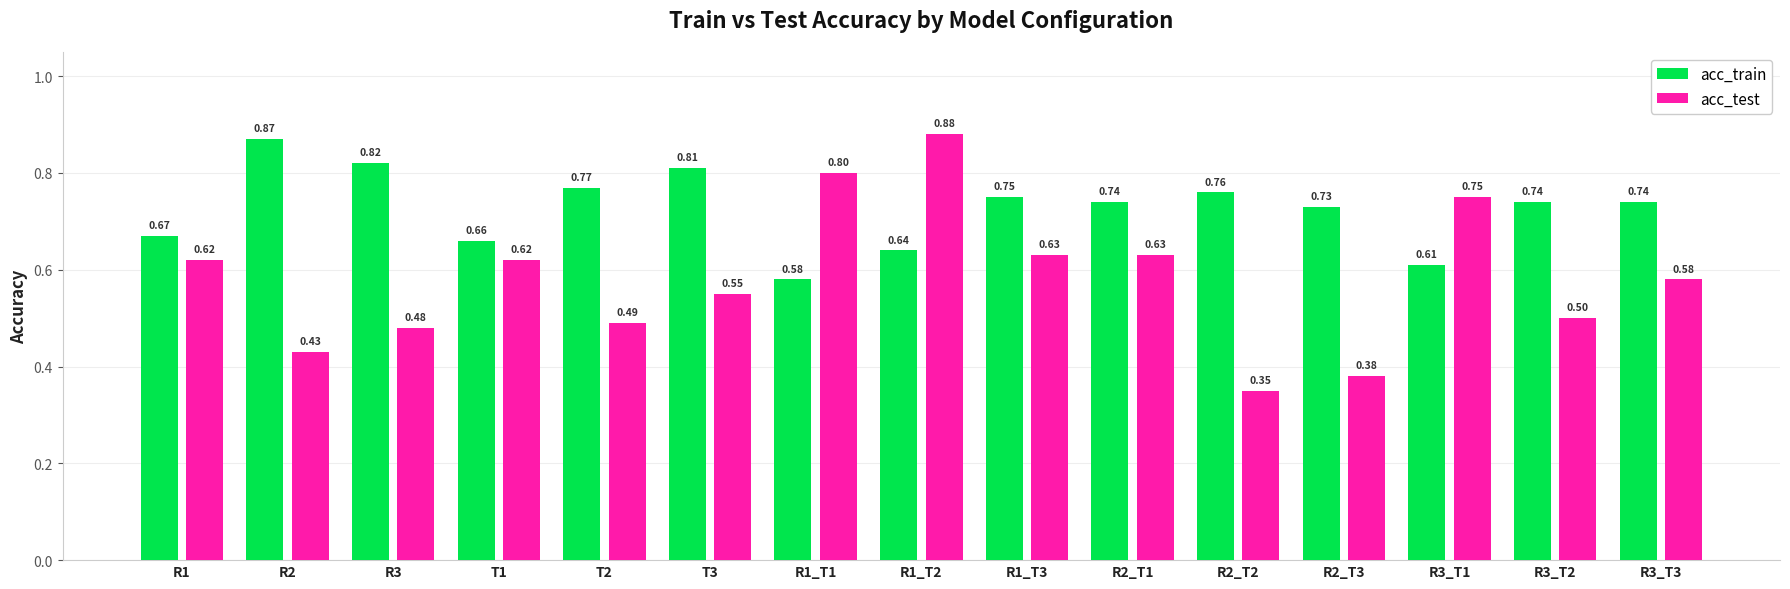

What is the sum of all acc_test values?

8.7